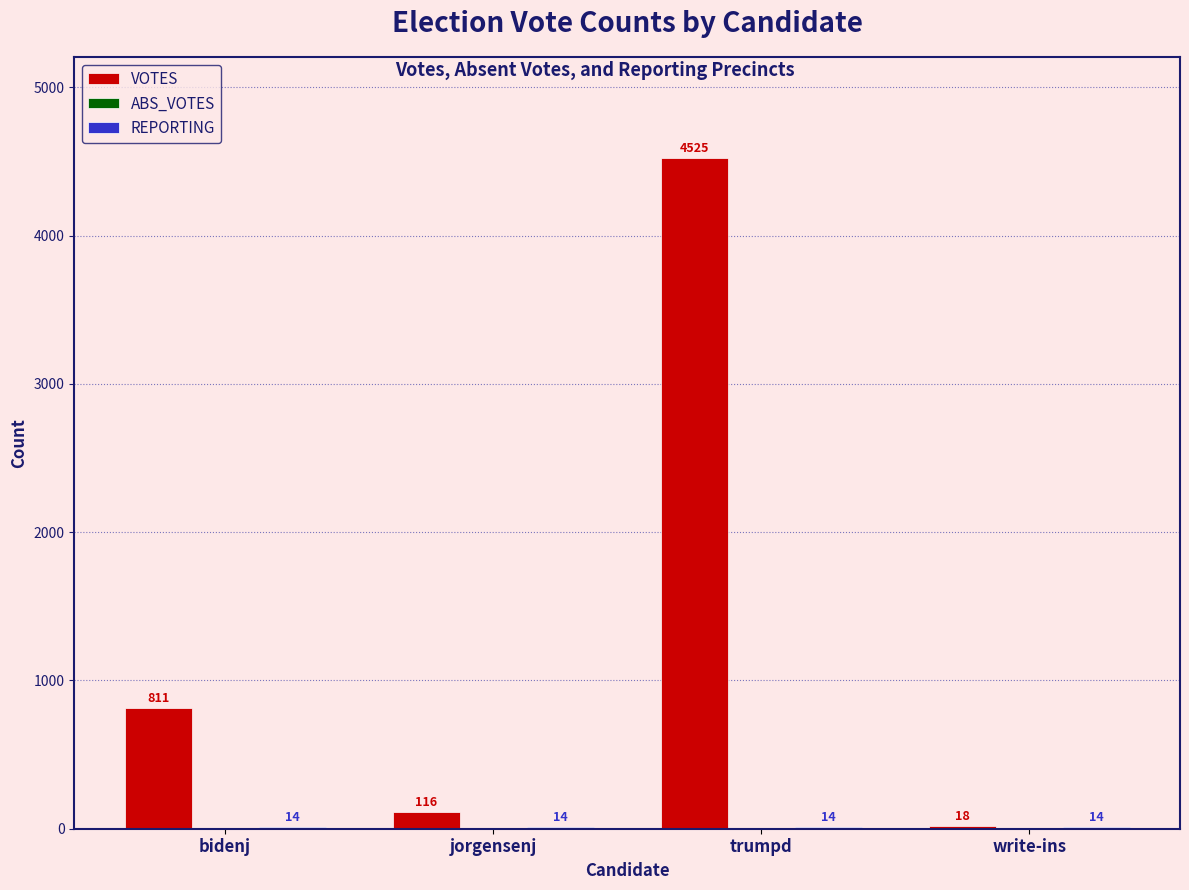

Is it true that VOTES equals 401 at bidenj?

False